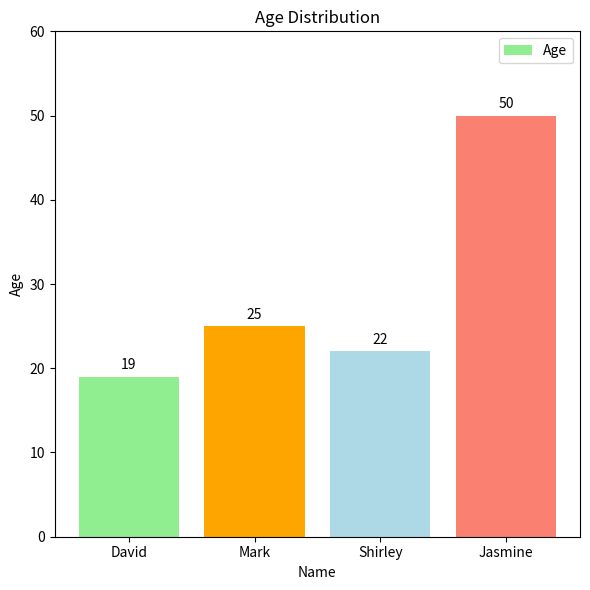

What is the minimum value shown in the chart?

19